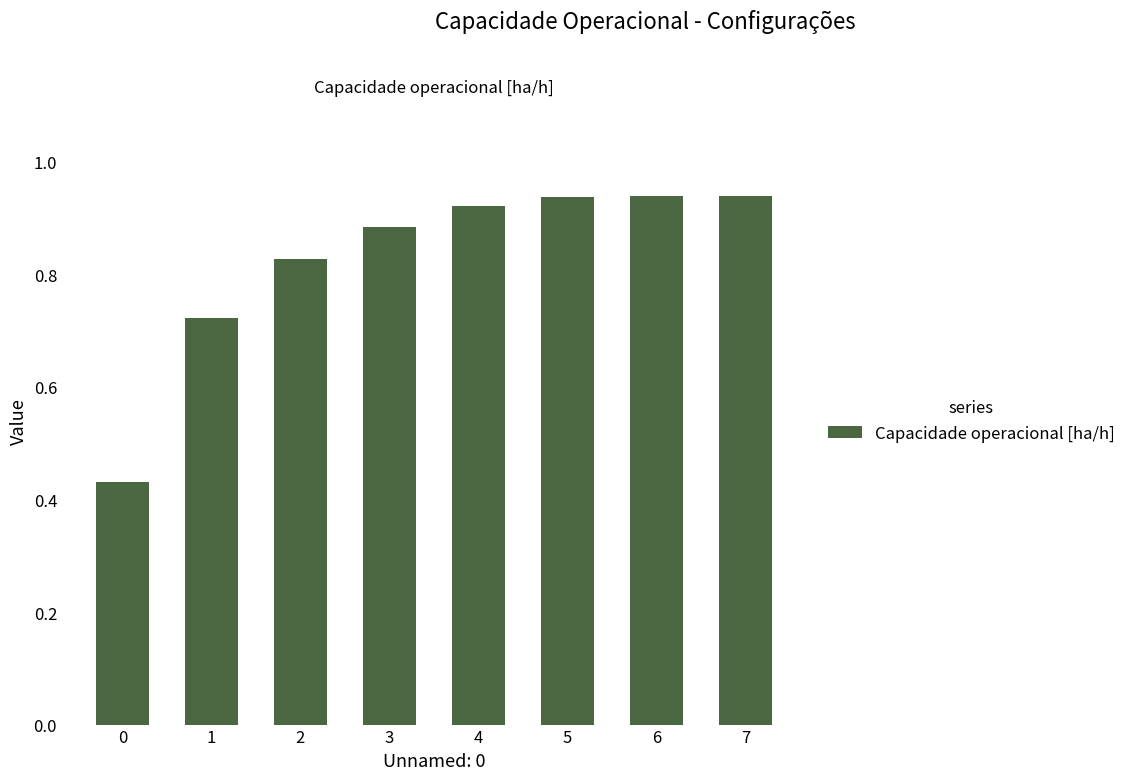

The chart shows a value of 0.7 at 0. True or false?

False